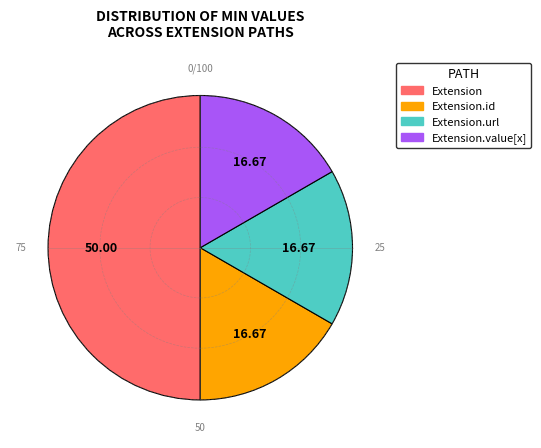

What is the largest slice in the pie chart?

Extension